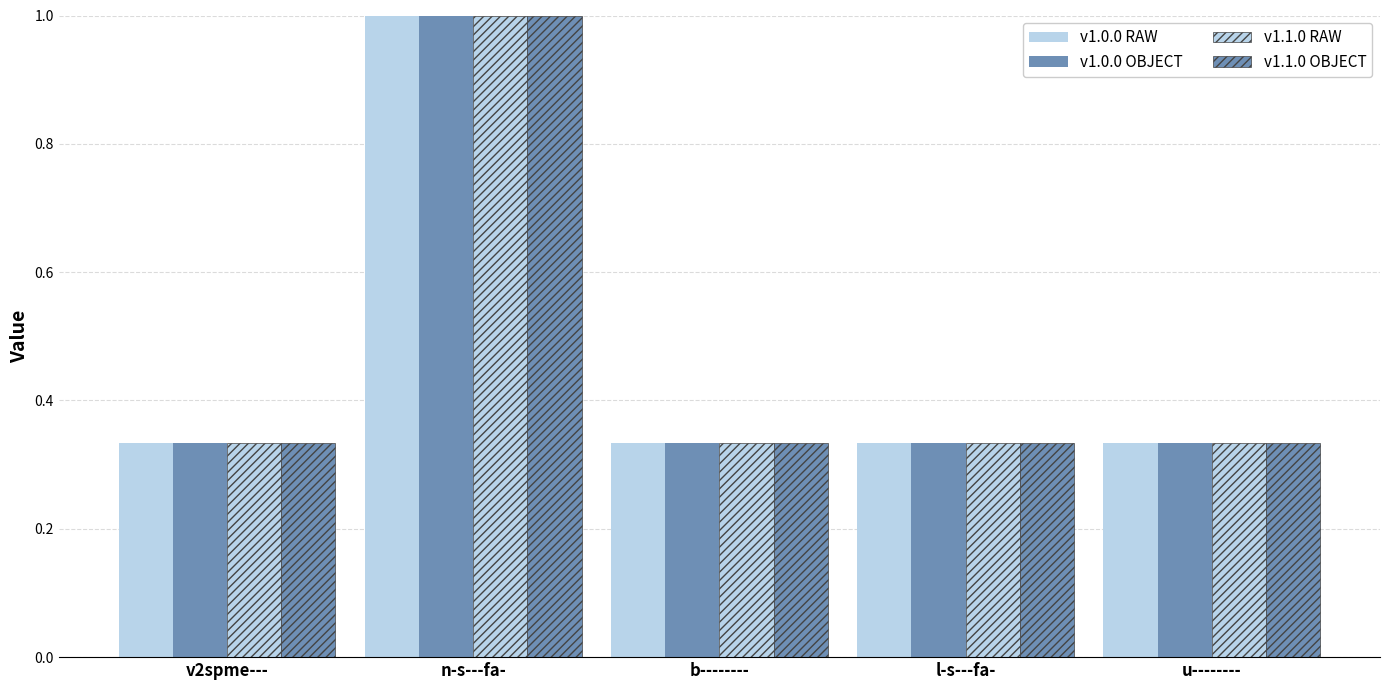

Are the bars grouped side by side (vs. stacked)?

Yes